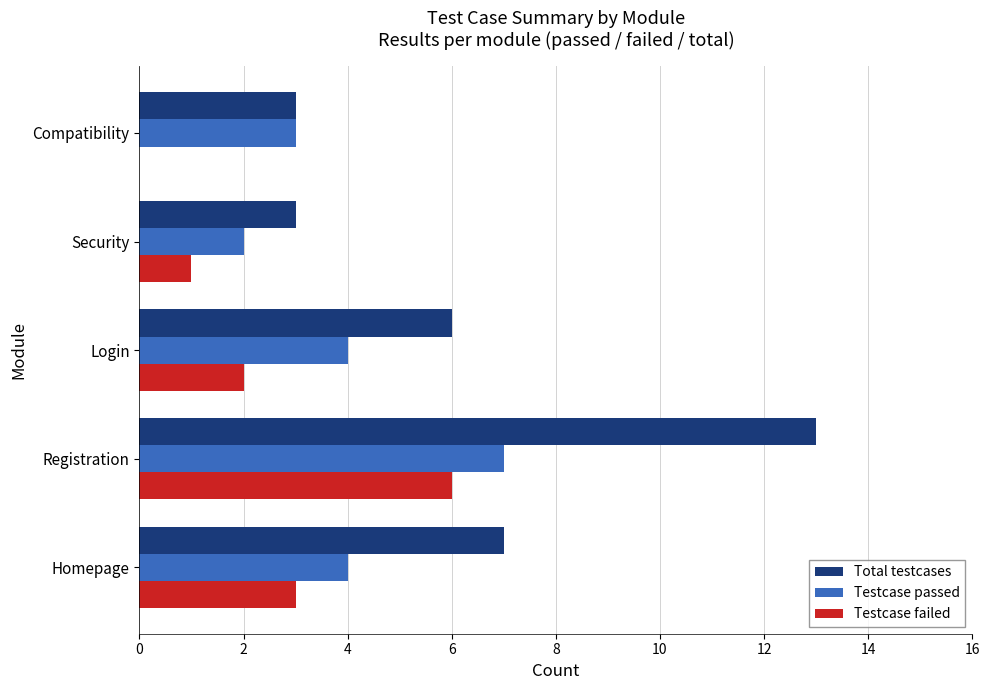

How many Testcase failed values are between 1 and 3?

3